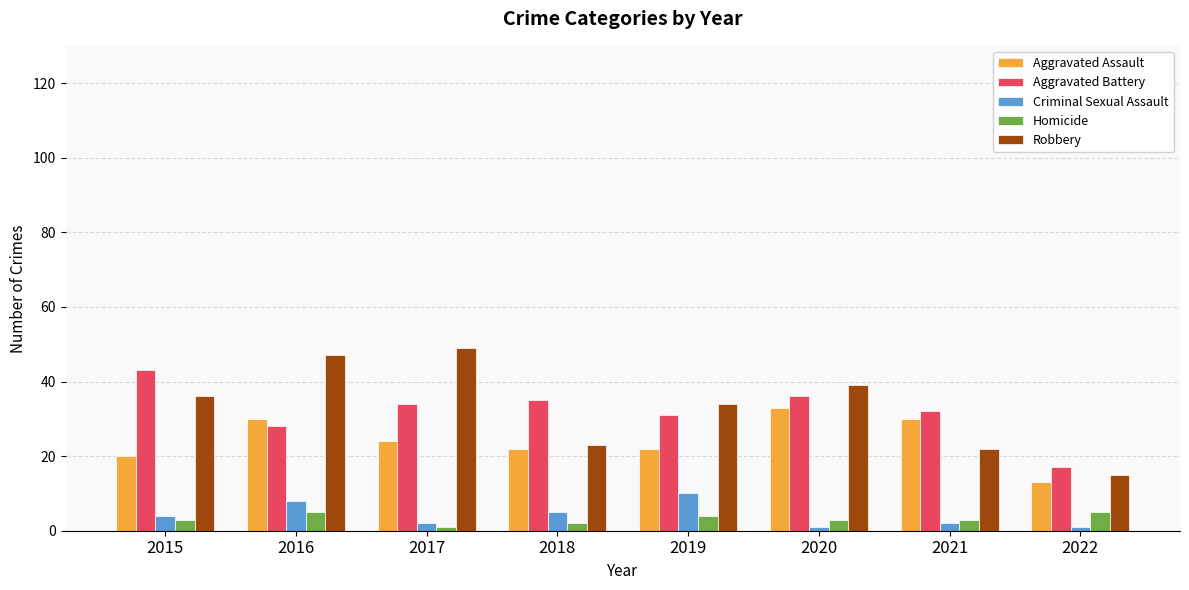

How many series are shown in this chart?

5